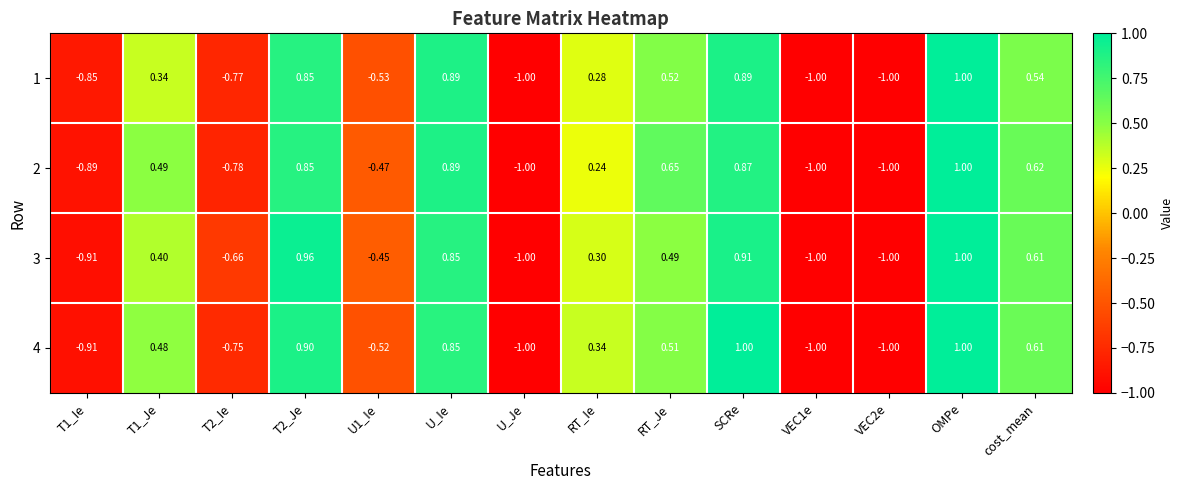

At which category is the sum across all series the highest?

OMPe